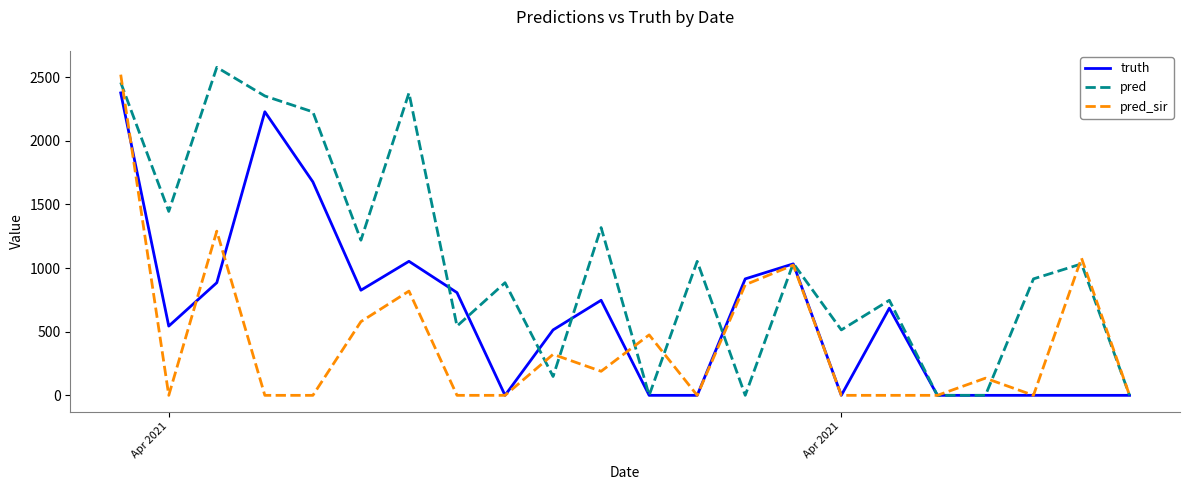

What is the difference between the second highest and minimum values in the pred series?

2458.2